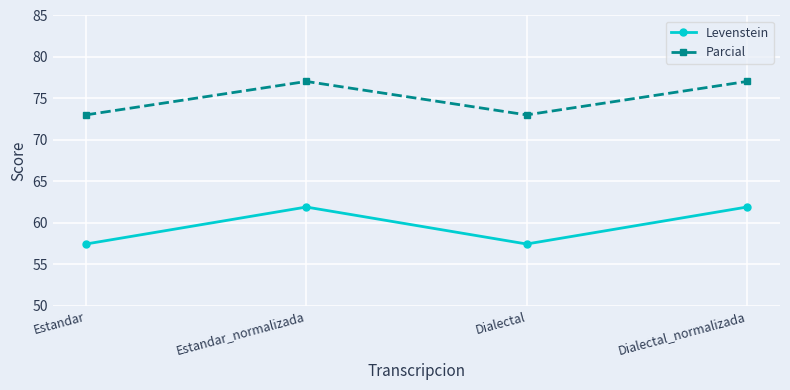

What is the approximate value of Parcial at Dialectal?

73.0